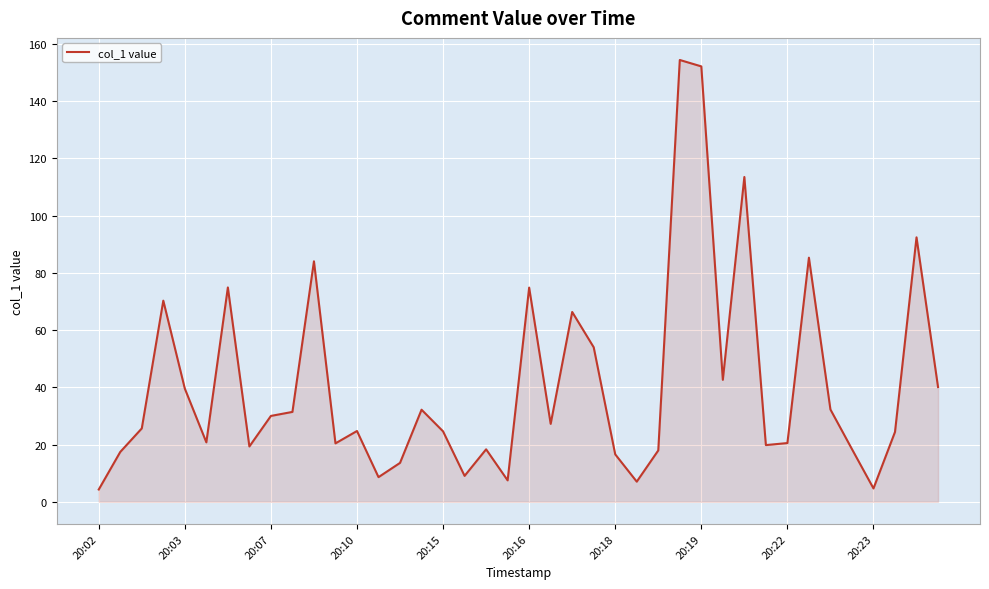

What is the difference between the maximum and minimum values?

150.1